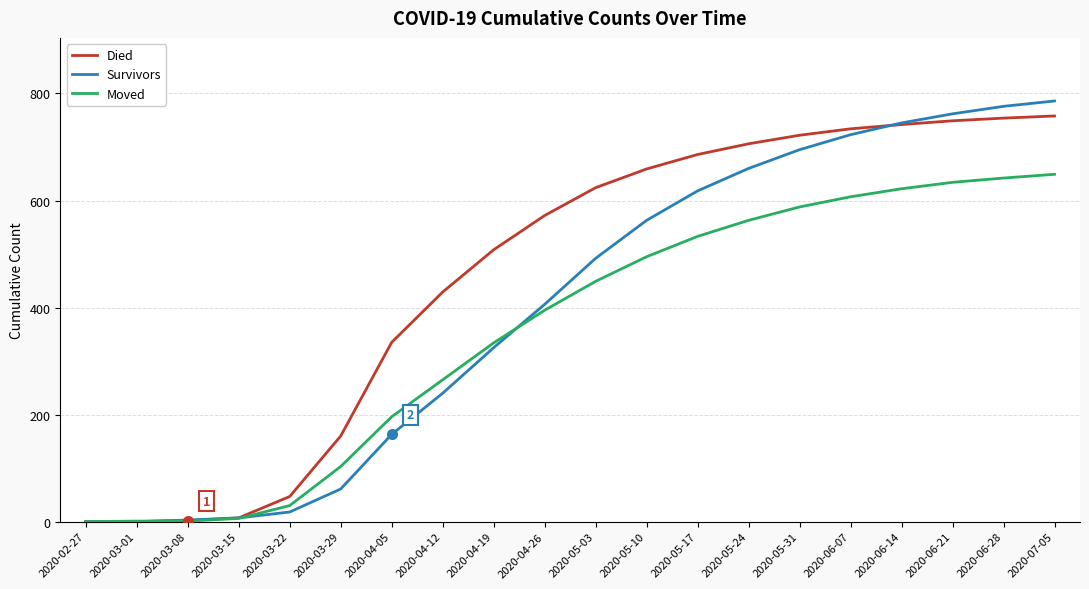

What is the greatest value displayed?

786